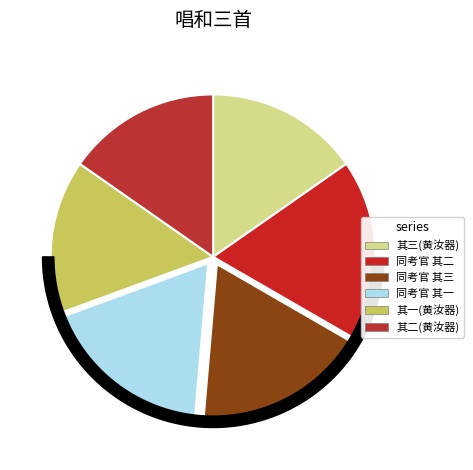

The 入内考进士同考官唱和三首 其二 slice represents 28% of the pie. True or false?

False